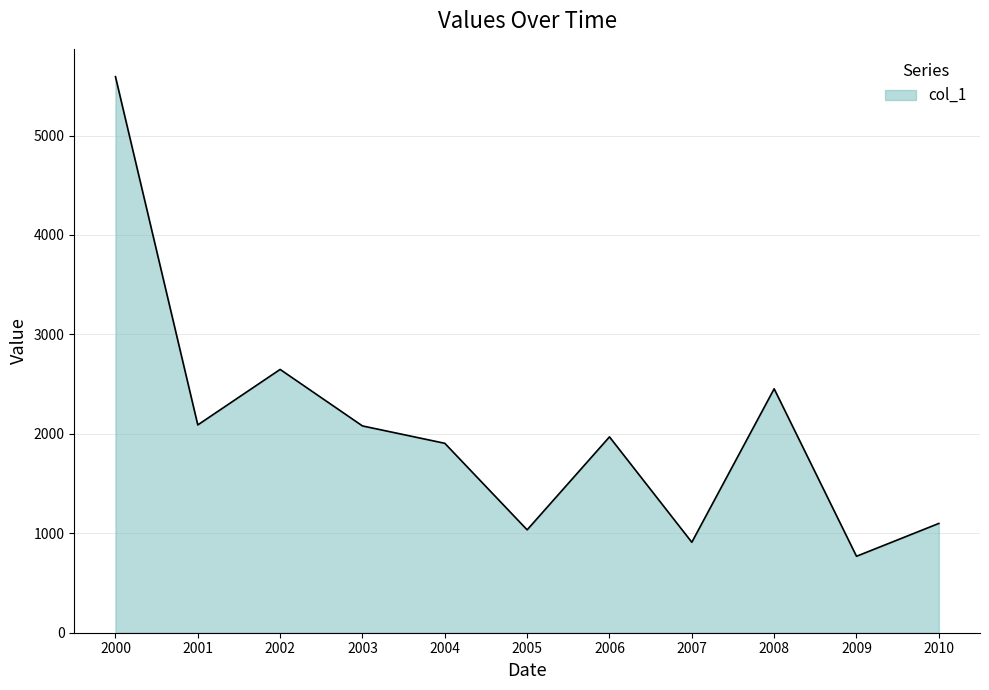

What is the difference between the values at 2000 and 2009?

4823.7